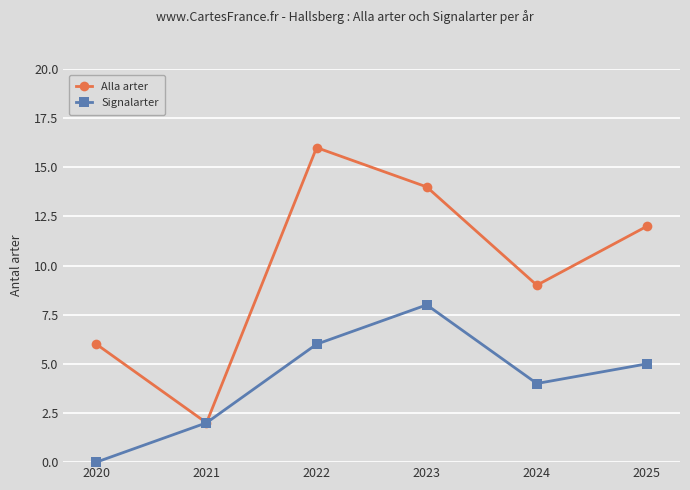

What value does the Signalarter series have at 2024?

4